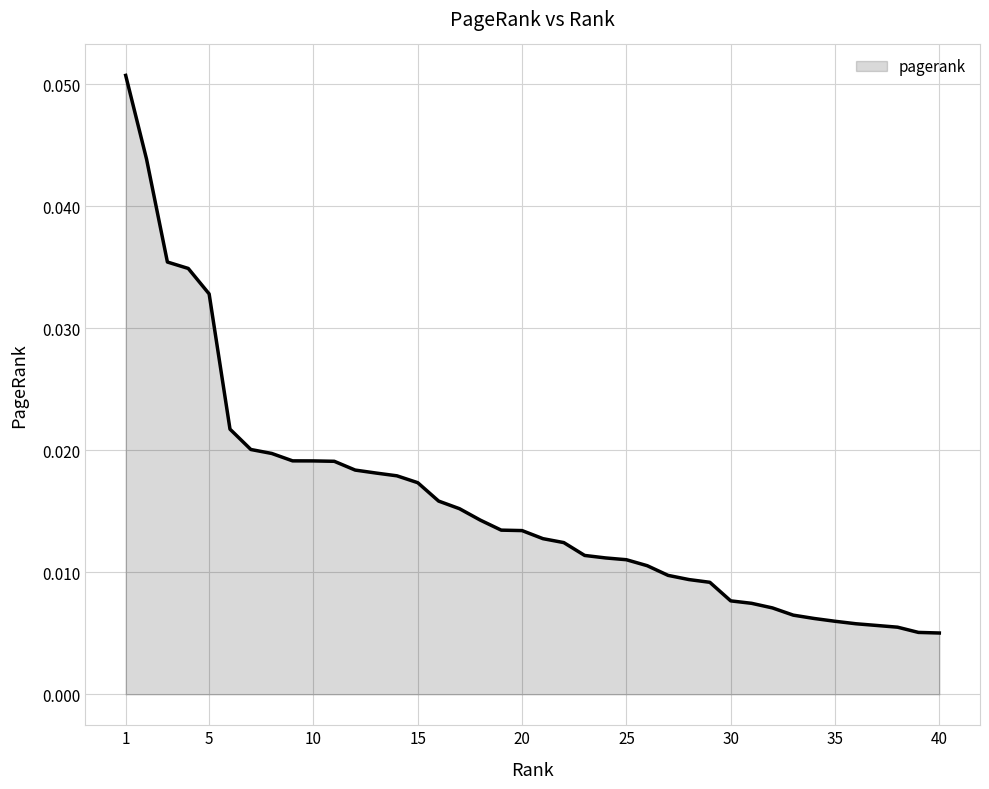

True or false: there are more than 1 points higher than both neighbors.

False